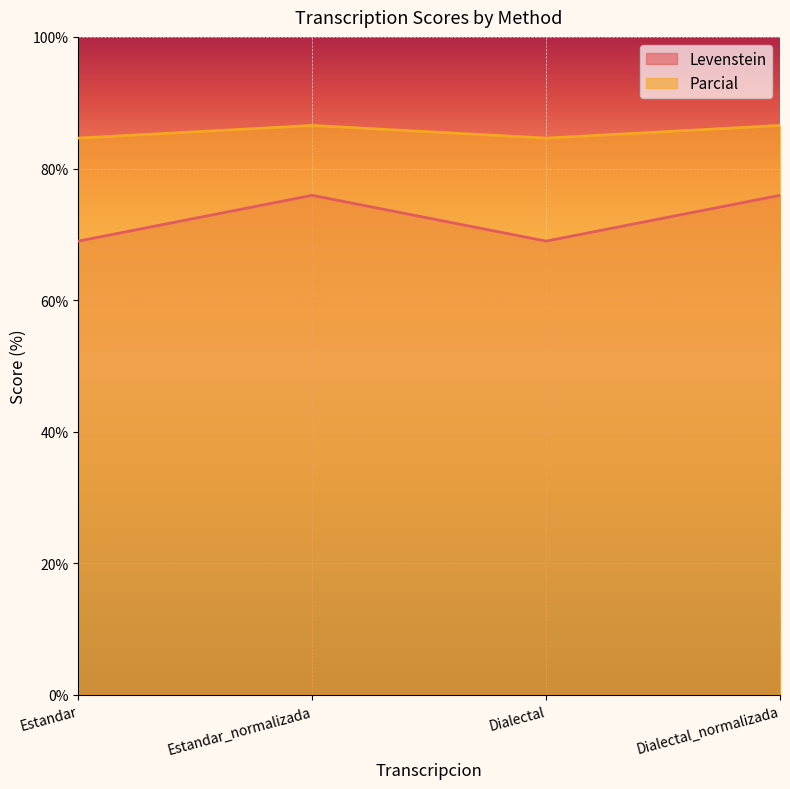

What is the value of the Parcial point at the 3rd from the left?

84.6